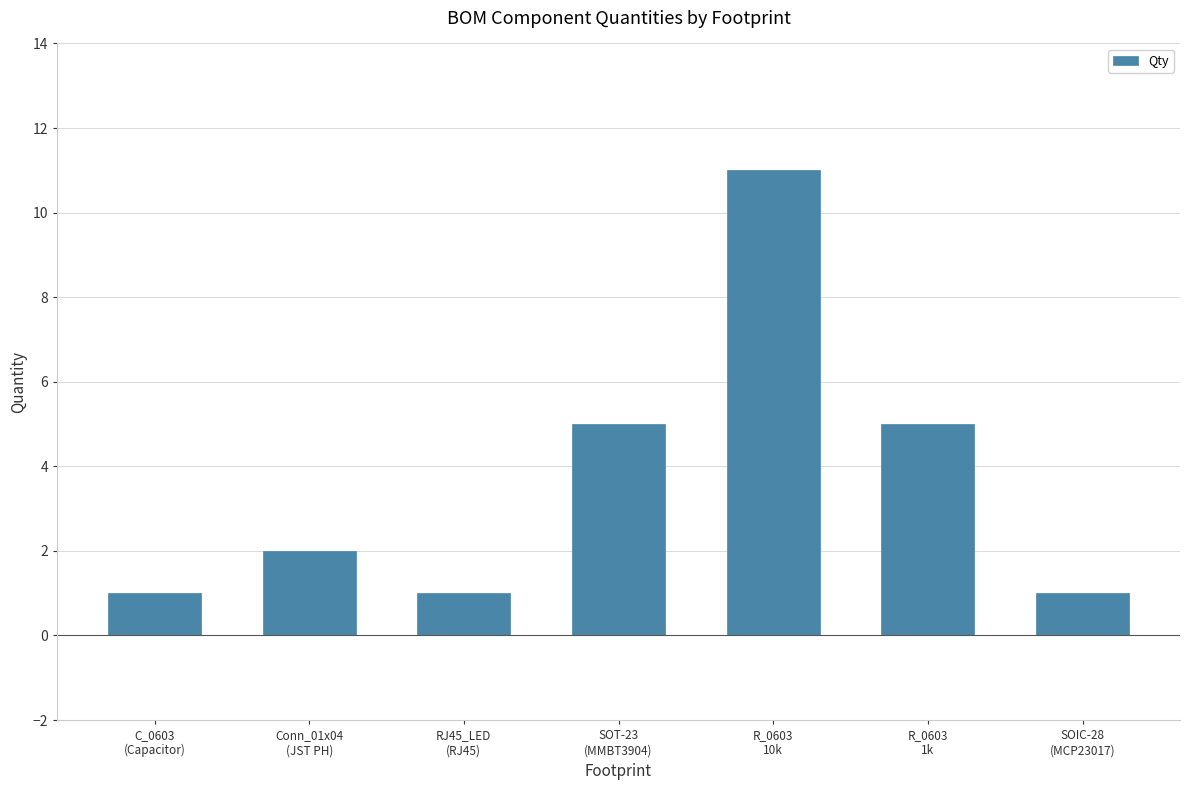

What is the maximum value shown in the chart?

11